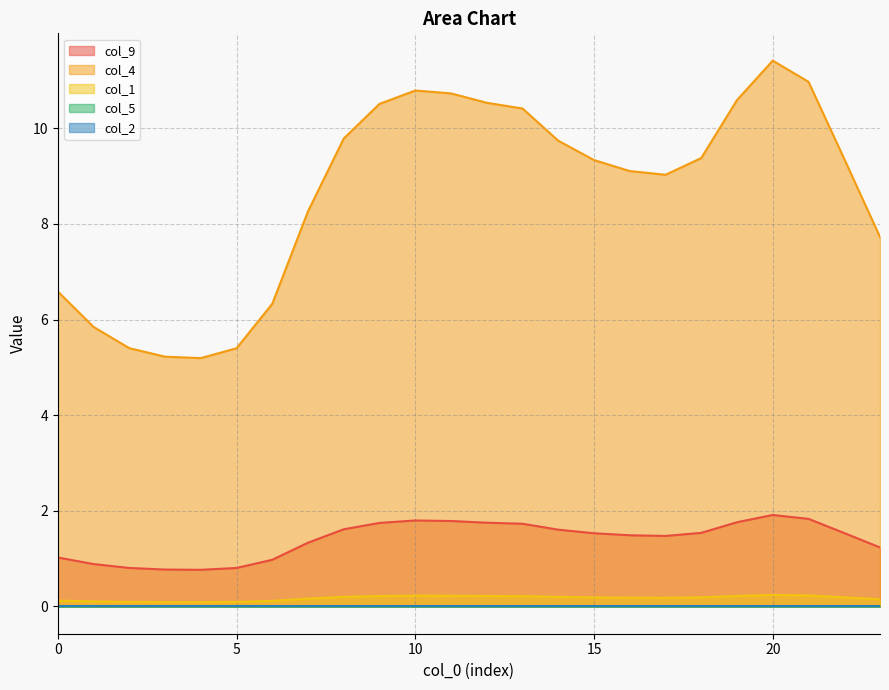

What is the maximum value for col_9?

1.9